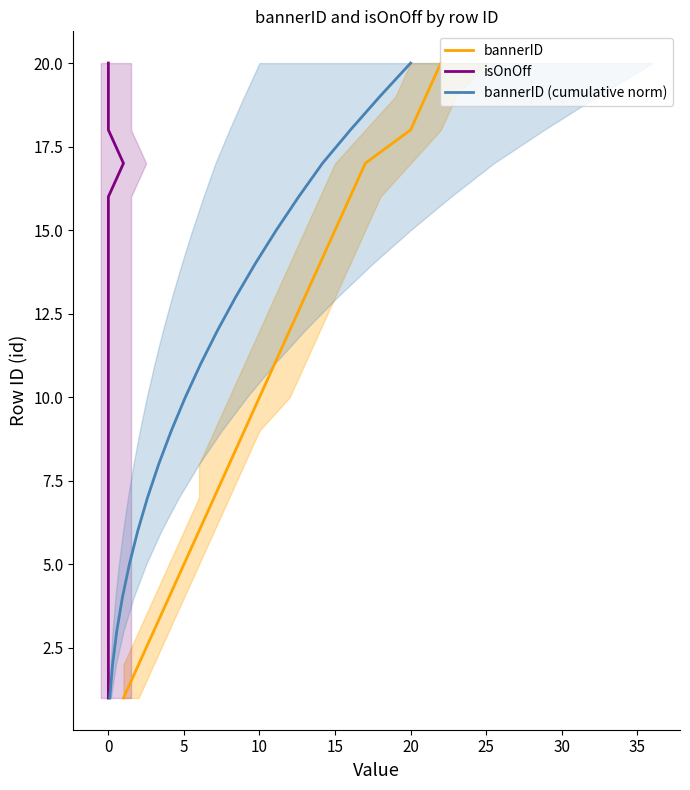

The value of bannerID (cumulative norm) at 10 is 6. True or false?

False